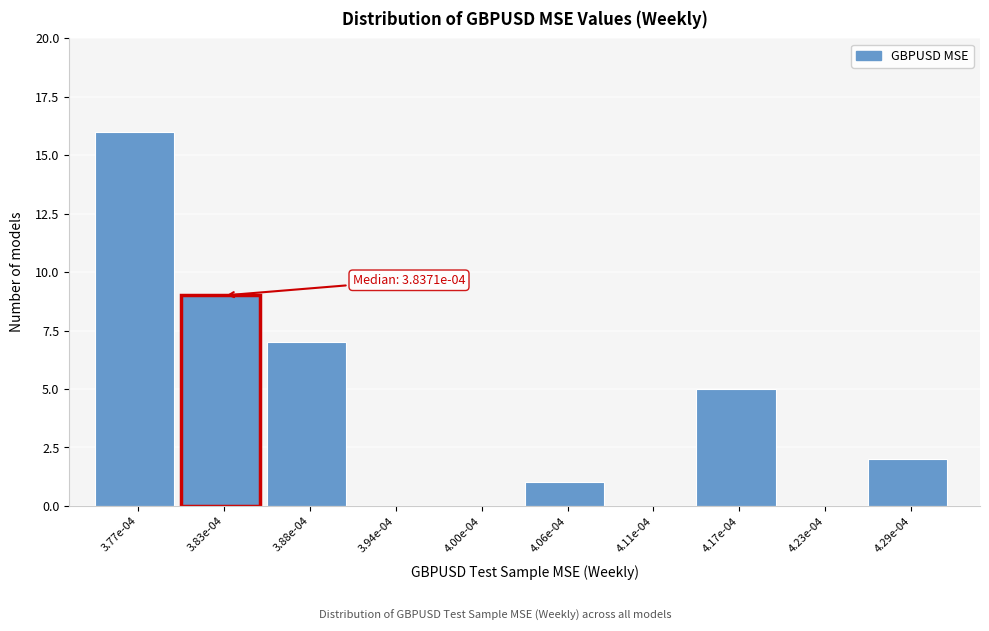

Reading right to left, transcribe all the data shown in this chart.

4.29e-04=2	4.23e-04=0	4.17e-04=5	4.11e-04=0	4.06e-04=1	4.00e-04=0	3.94e-04=0	3.88e-04=7	3.83e-04=9	3.77e-04=16